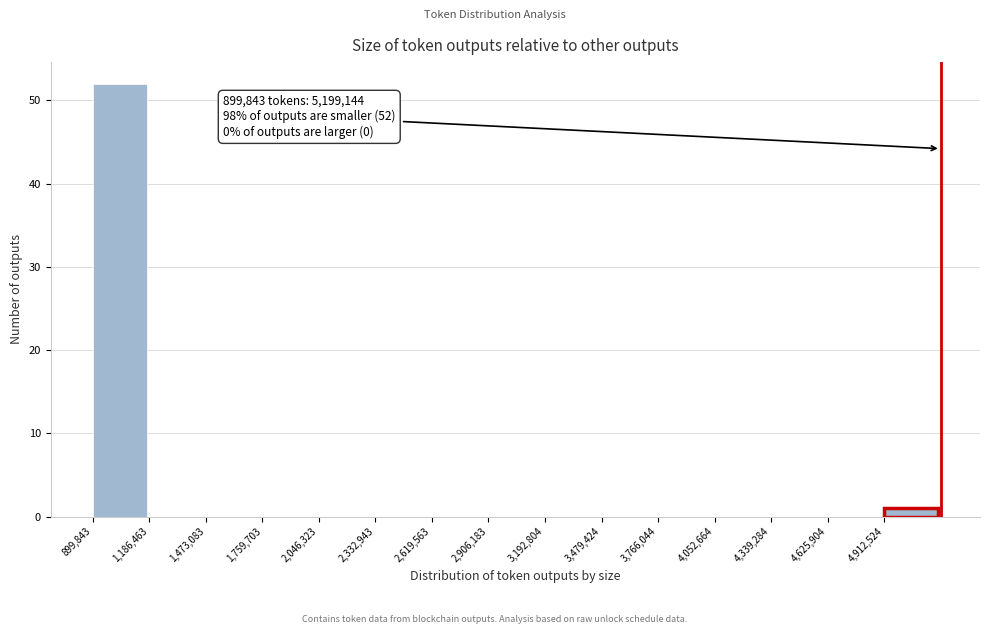

Which range on the x-axis has the tallest bar?

900000 to 1200000